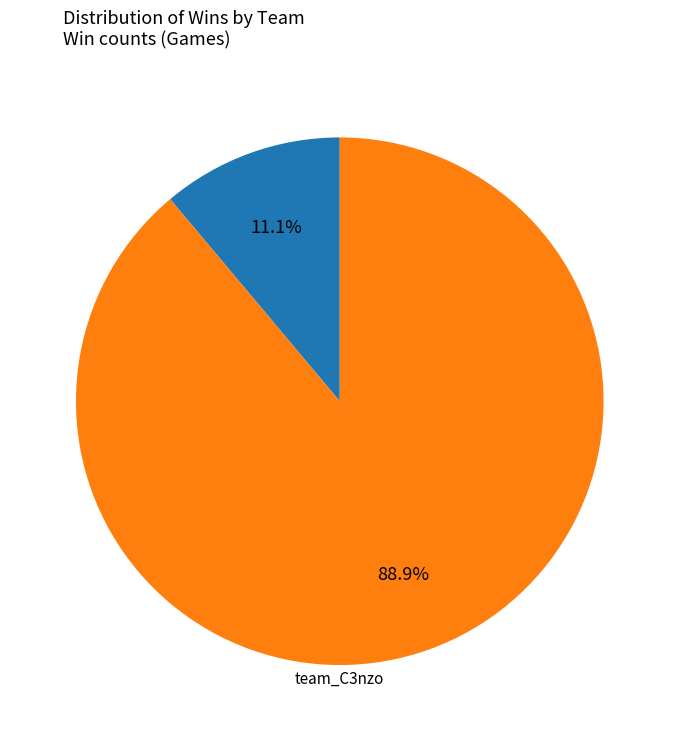

Is there any slice that represents more than half of the pie?

Yes